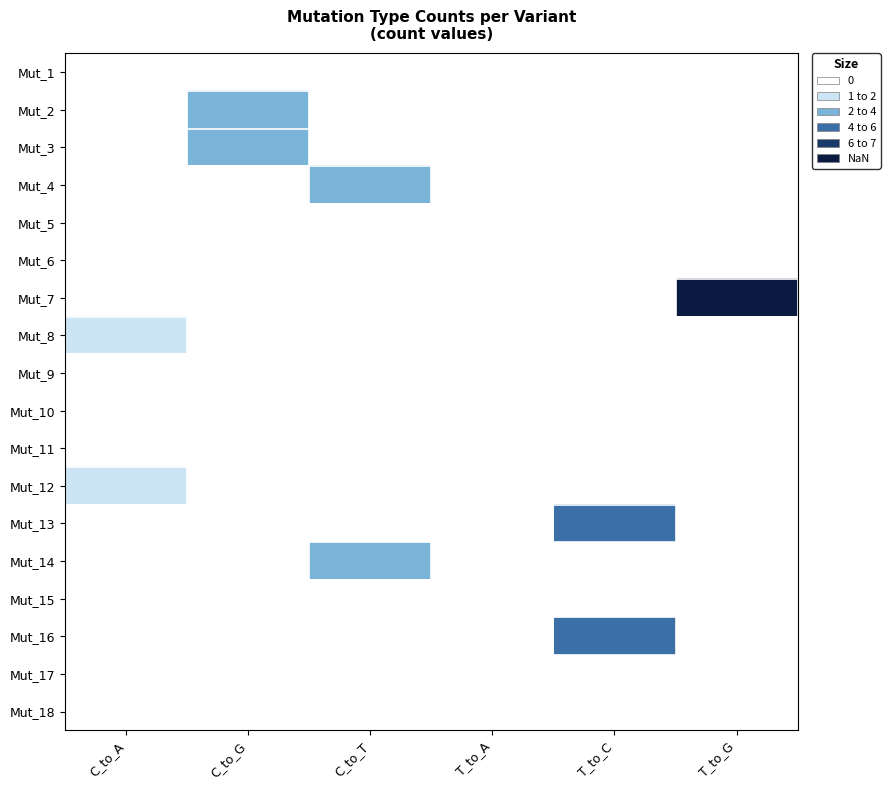

How many data points does each series have?

6